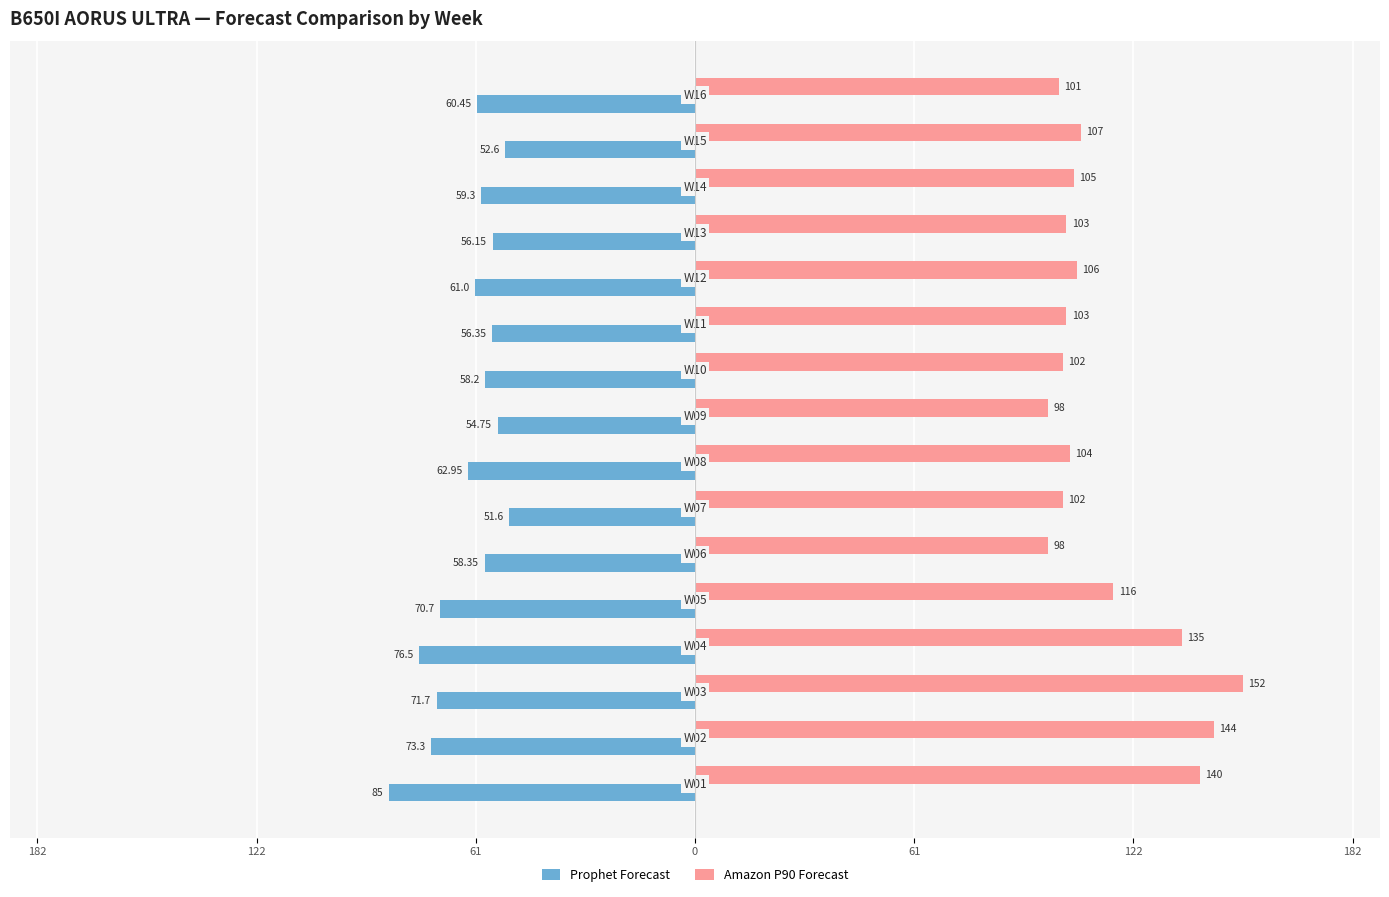

What are all the series names shown in the legend?

Prophet Forecast, Amazon P90 Forecast